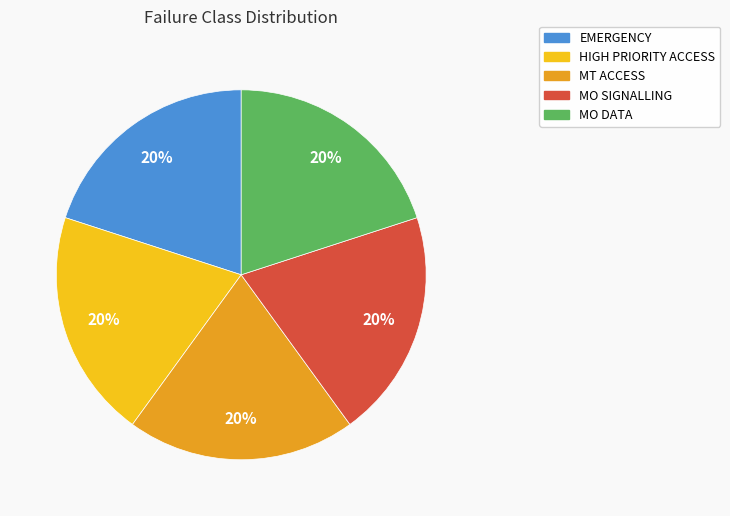

To the nearest percent, what is the difference between the MO DATA and HIGH PRIORITY ACCESS slice percentages?

0%